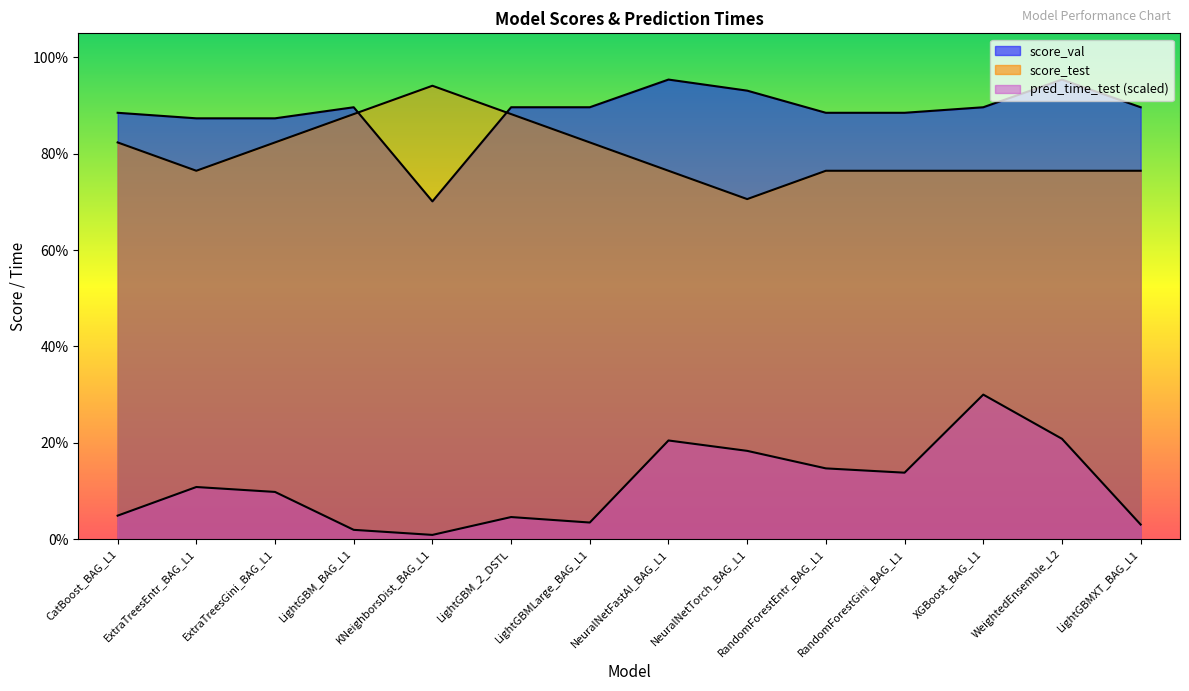

Which series has the largest range (max minus min)?

pred_time_test